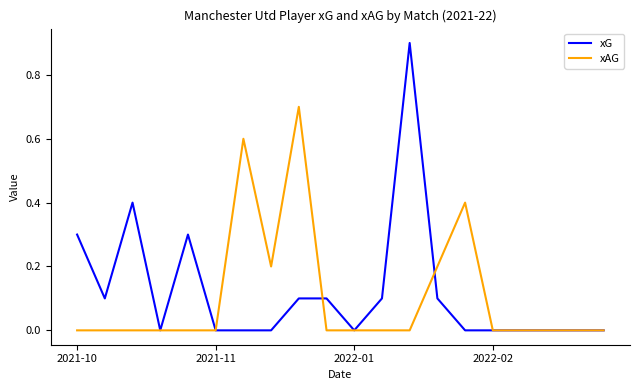

List the series in order of their peak value, lowest first.

xAG, xG